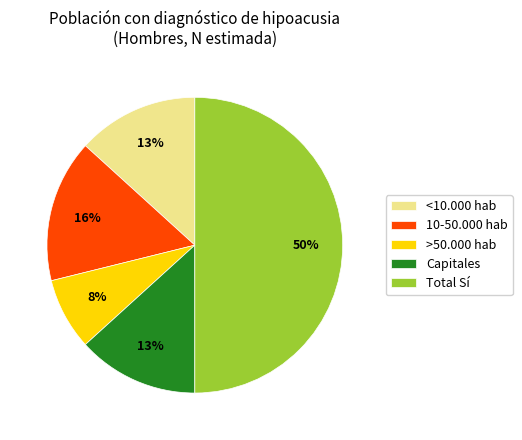

Approximately how many times larger is the value at <10.000 hab compared to 10-50.000 hab?

0.8